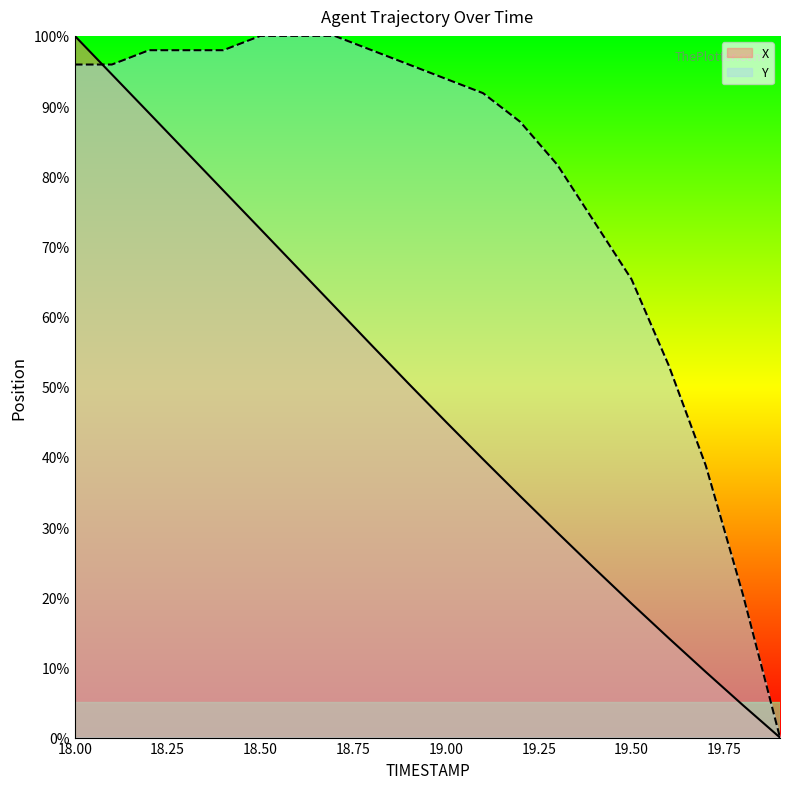

Reading left to right, what are all the values shown in this chart?

X: 100.0	94.5	89.0	83.5	78.0	72.5	66.9	61.4	55.9	50.4	45.0	39.7	34.4	29.2	24.1	19.1	14.2	9.4	4.6	0.0
Y: 95.9	95.9	98.0	98.0	98.0	100.0	100.0	100.0	98.0	95.9	93.9	91.8	87.8	81.6	73.5	65.3	53.1	38.8	20.4	0.0